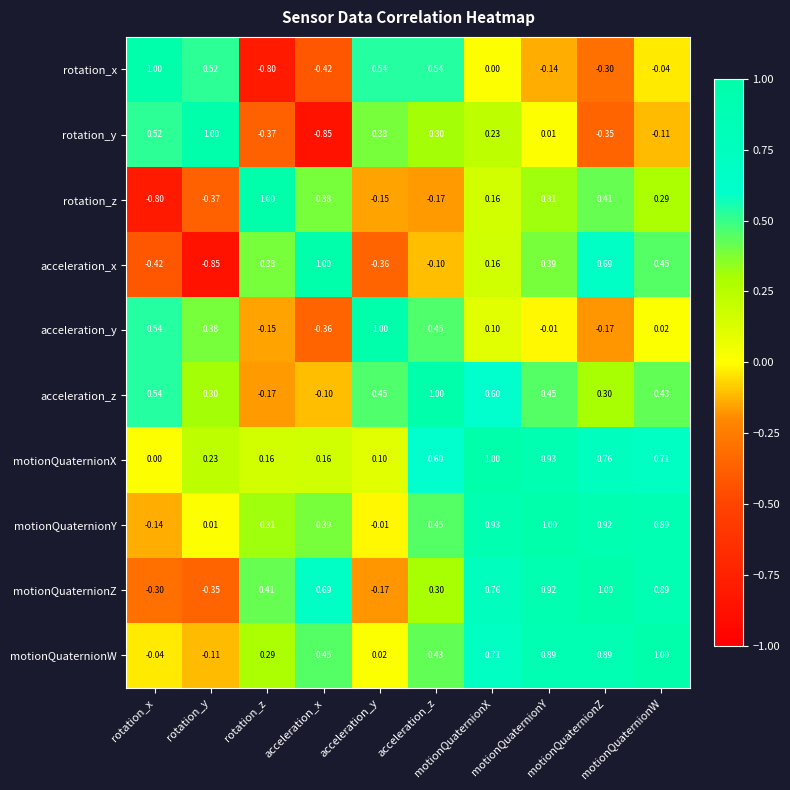

Which series has the largest total across all categories?

motionQuaternionY